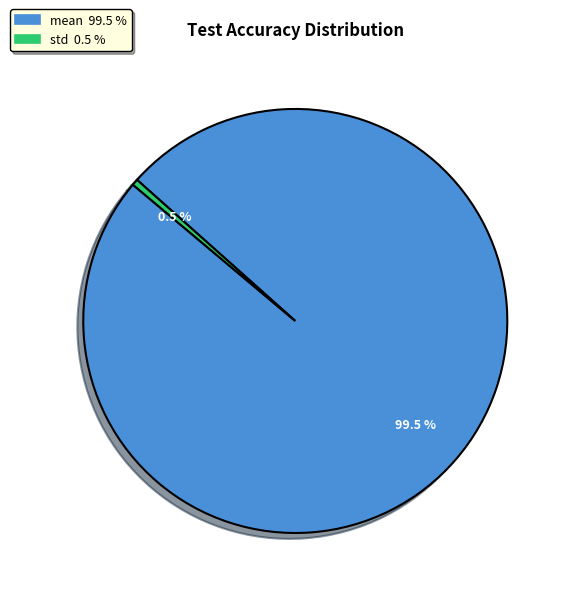

Does mean represent more than half of the total?

Yes